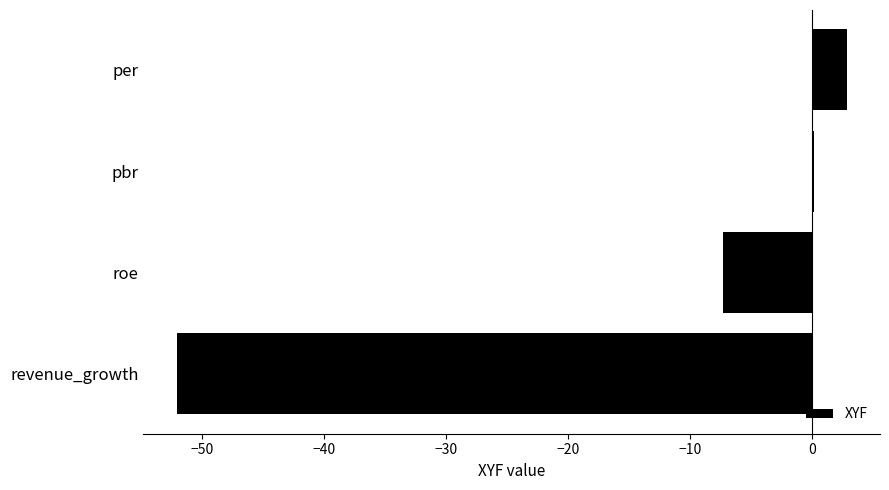

Reading top to bottom, transcribe all the data shown in this chart.

per=2.8	pbr=0.2	roe=-7.3	revenue_growth=-52.1